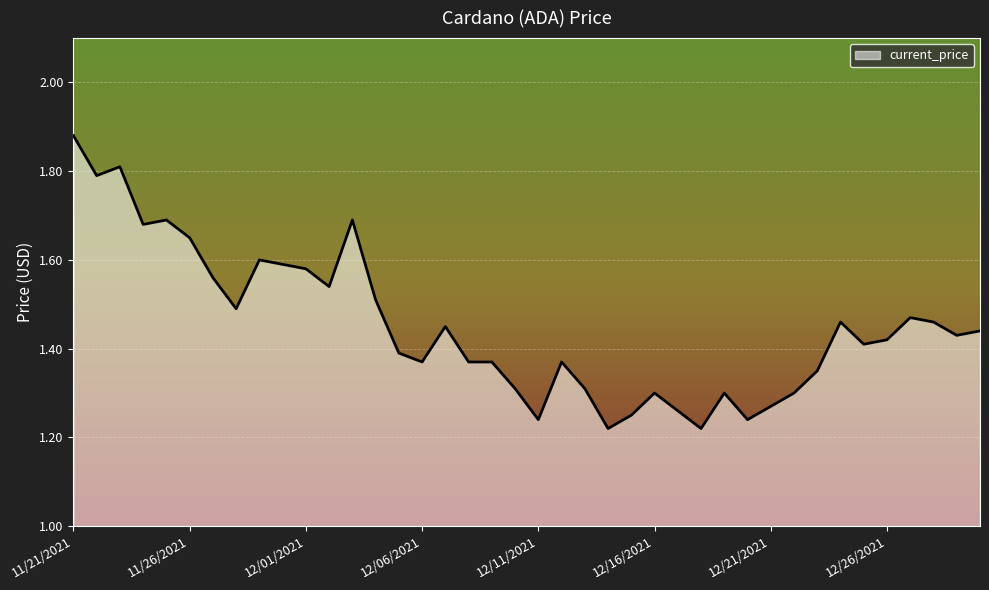

How many lines are shown in the chart?

1